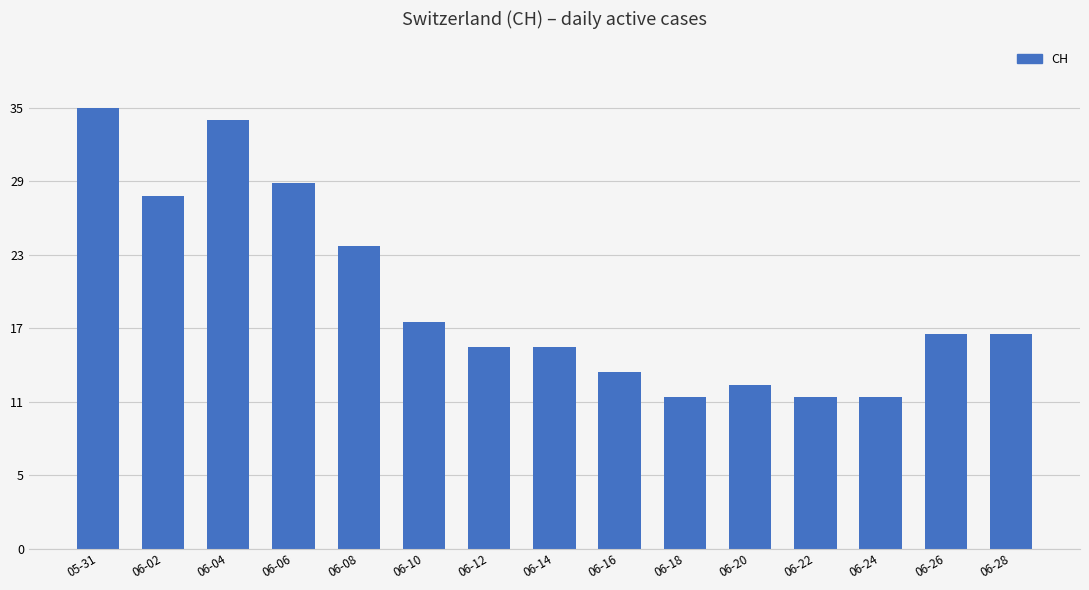

List the labels in order of value, largest first.

05-31, 06-04, 06-06, 06-02, 06-08, 06-10, 06-26, 06-28, 06-12, 06-14, 06-16, 06-20, 06-18, 06-22, 06-24